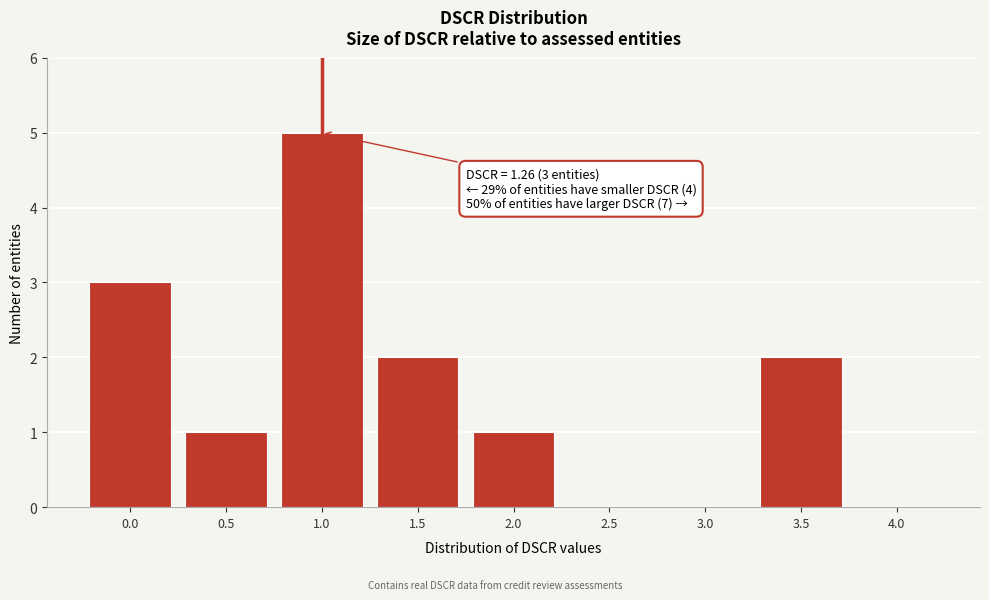

Reading right to left, transcribe all the data shown in this chart.

4.0=0	3.5=2	3.0=0	2.5=0	2.0=1	1.5=2	1.0=5	0.5=1	0.0=3